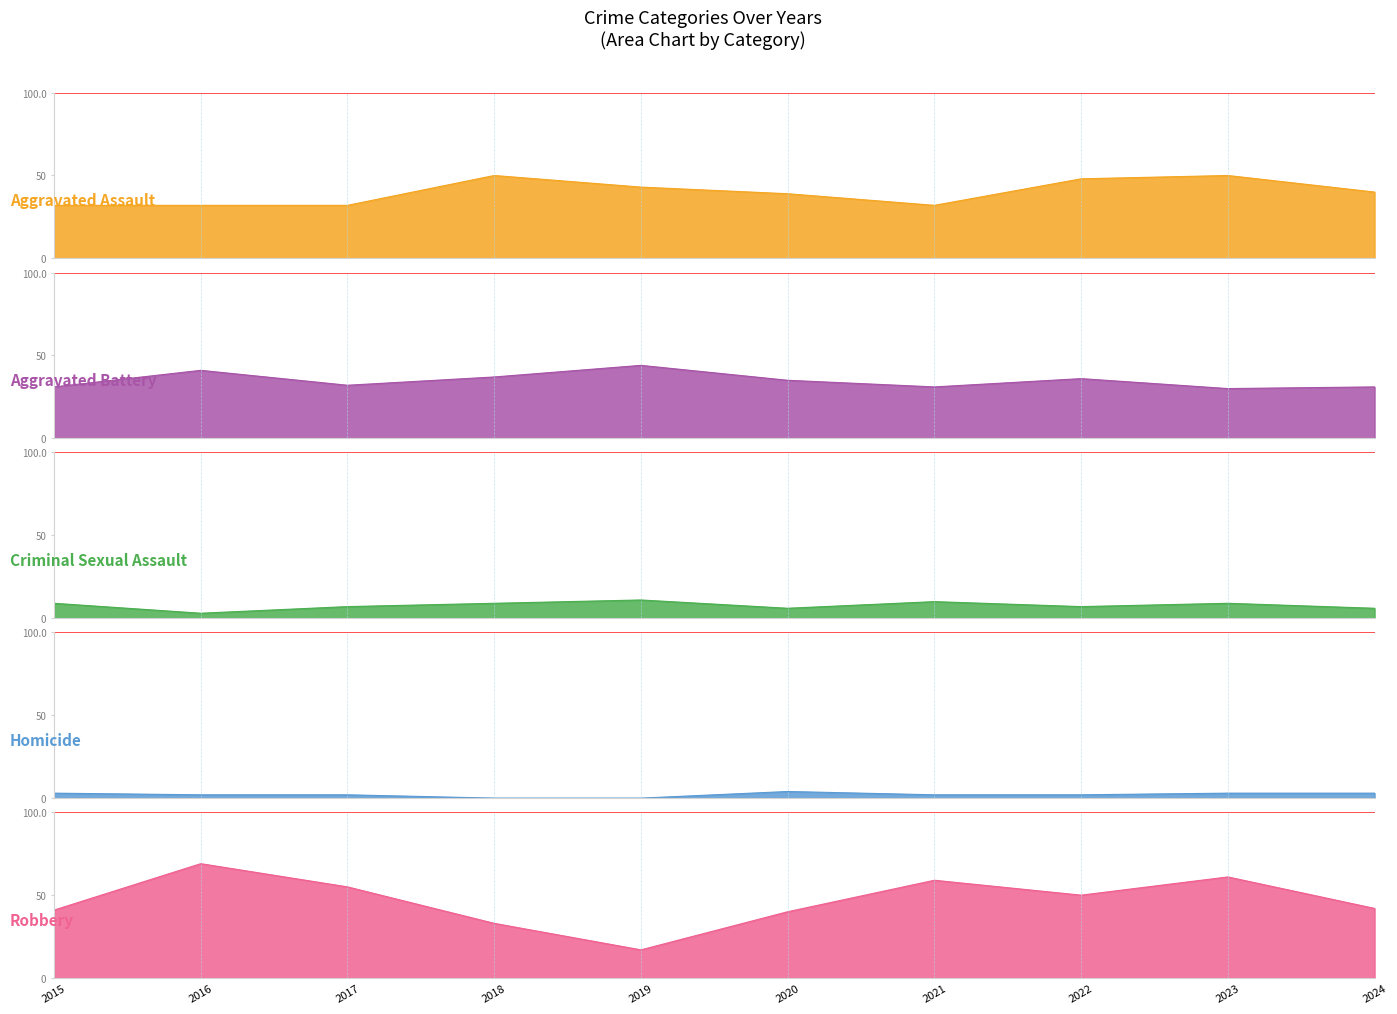

Reading left to right, list all the values displayed in this chart.

Aggravated Assault: 32	32	32	50	43	39	32	48	50	40
Aggravated Battery: 31	41	32	37	44	35	31	36	30	31
Criminal Sexual Assault: 9	3	7	9	11	6	10	7	9	6
Homicide: 3	2	2	0	0	4	2	2	3	3
Robbery: 41	69	55	33	17	40	59	50	61	42